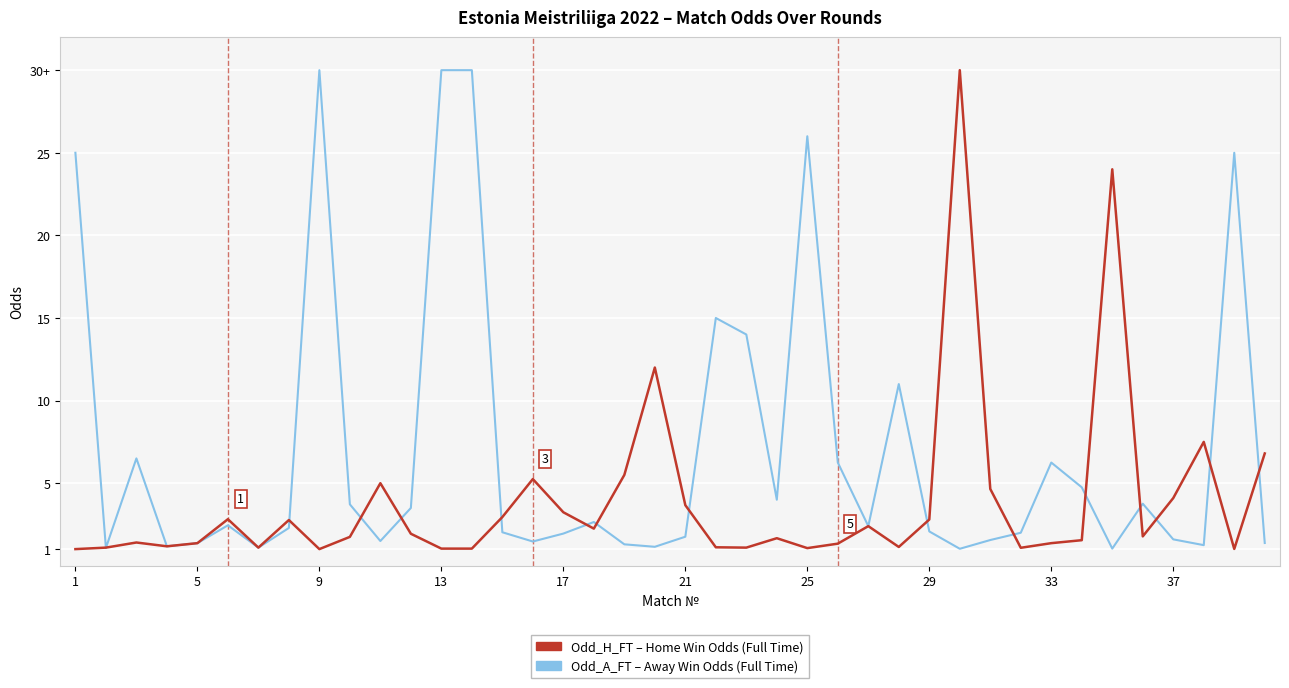

Does the chart display data point markers on the line(s)?

No